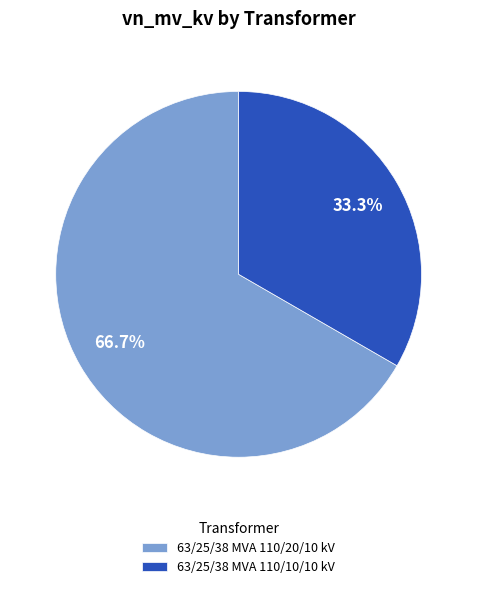

Which category accounts for the majority?

63/25/38 MVA 110/20/10 kV